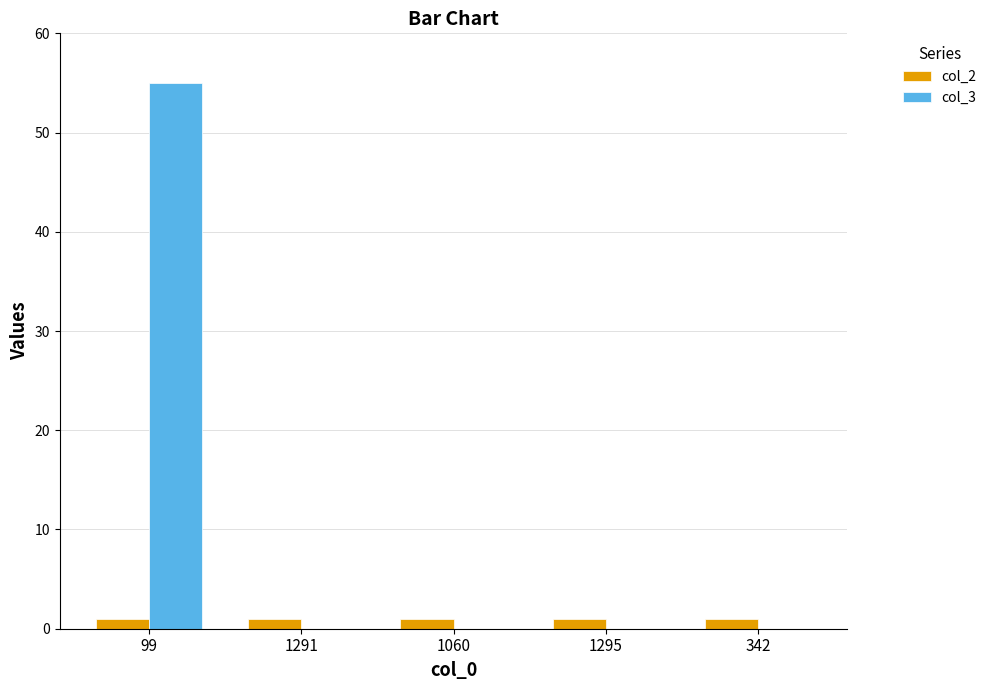

What is the sum of all col_3 values?

55